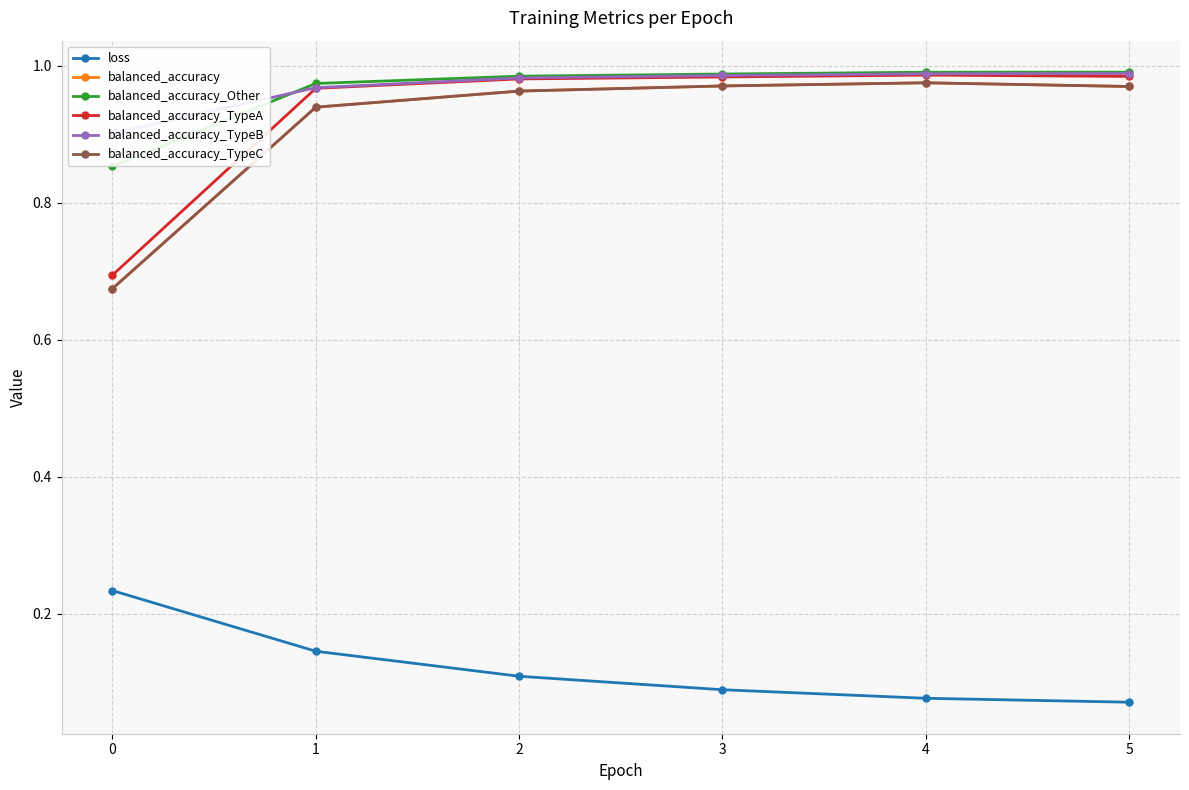

True or false: balanced_accuracy_TypeC and balanced_accuracy intersect in this chart.

False